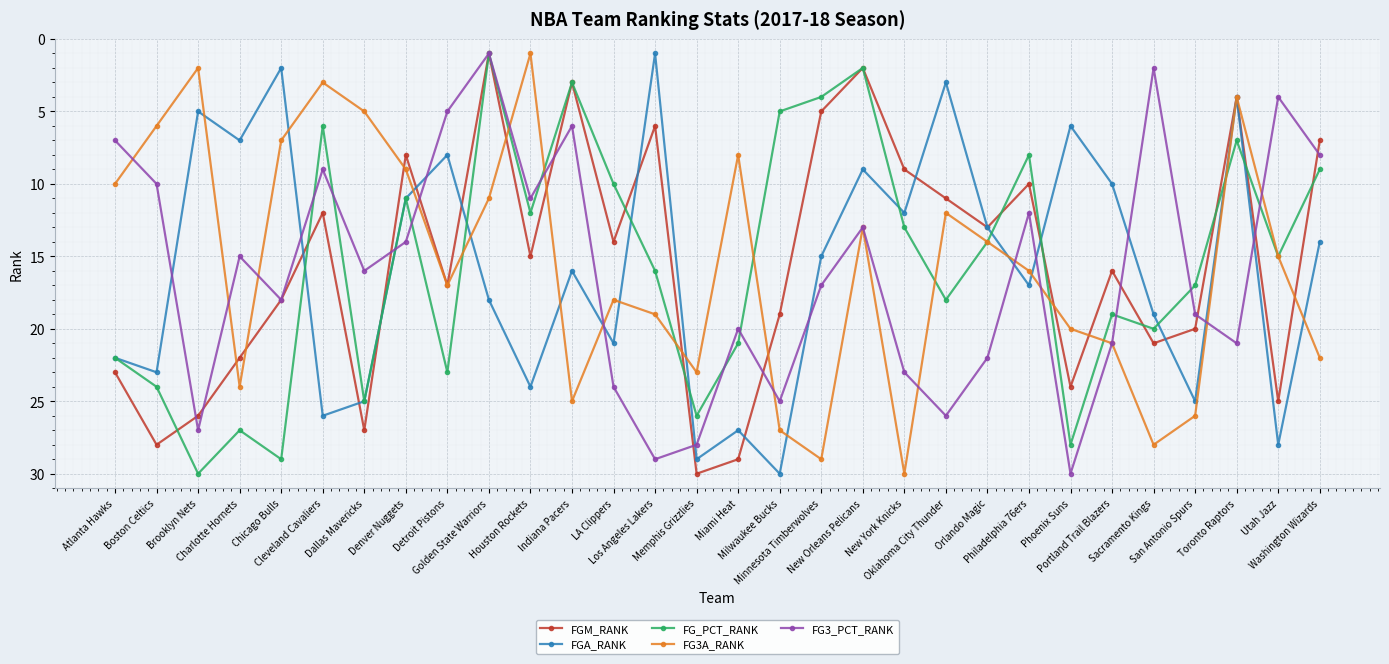

At which category does FG3A_RANK reach its first local peak?

Charlotte Hornets